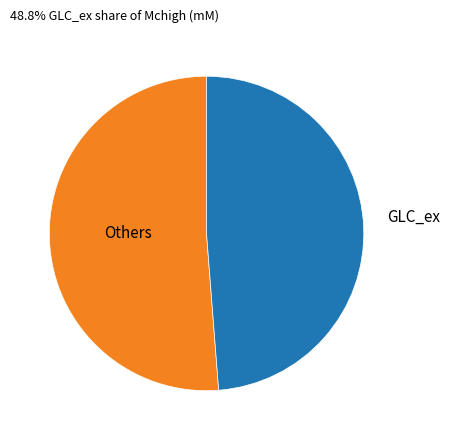

Is there a majority slice in this chart?

Yes